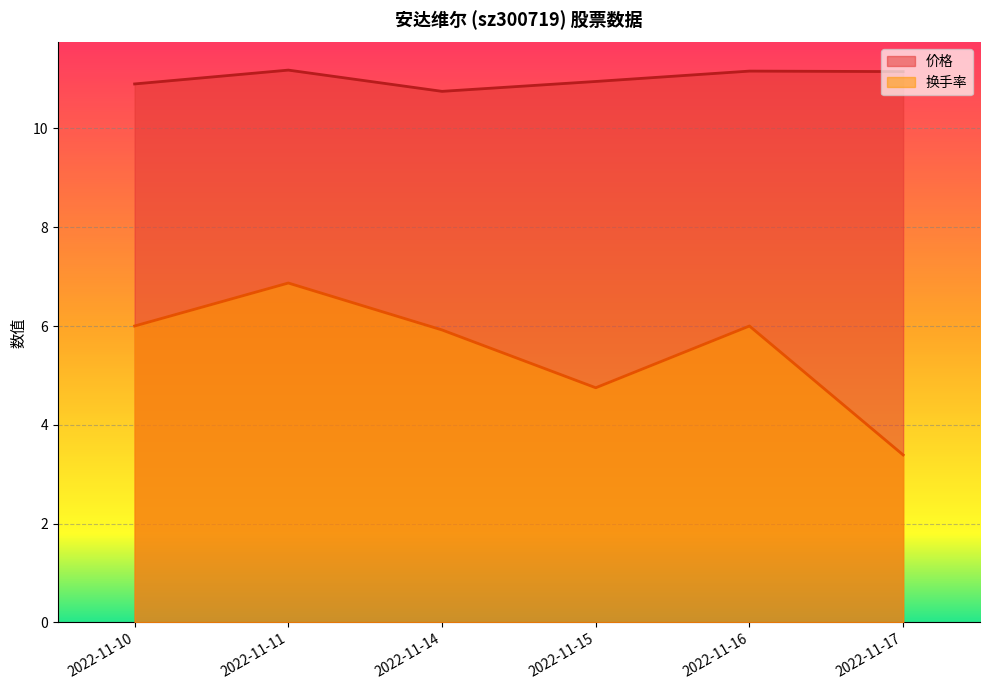

The value of 价格 at 2022-11-14 is 3.4. True or false?

False